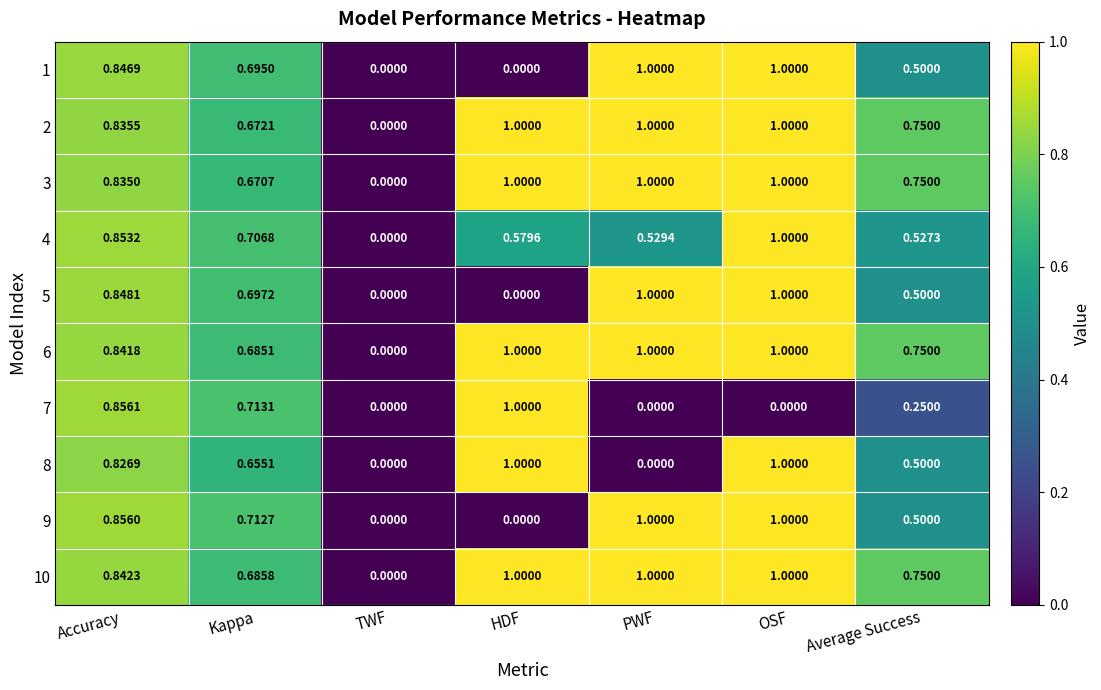

At which category is the sum across all series the highest?

OSF